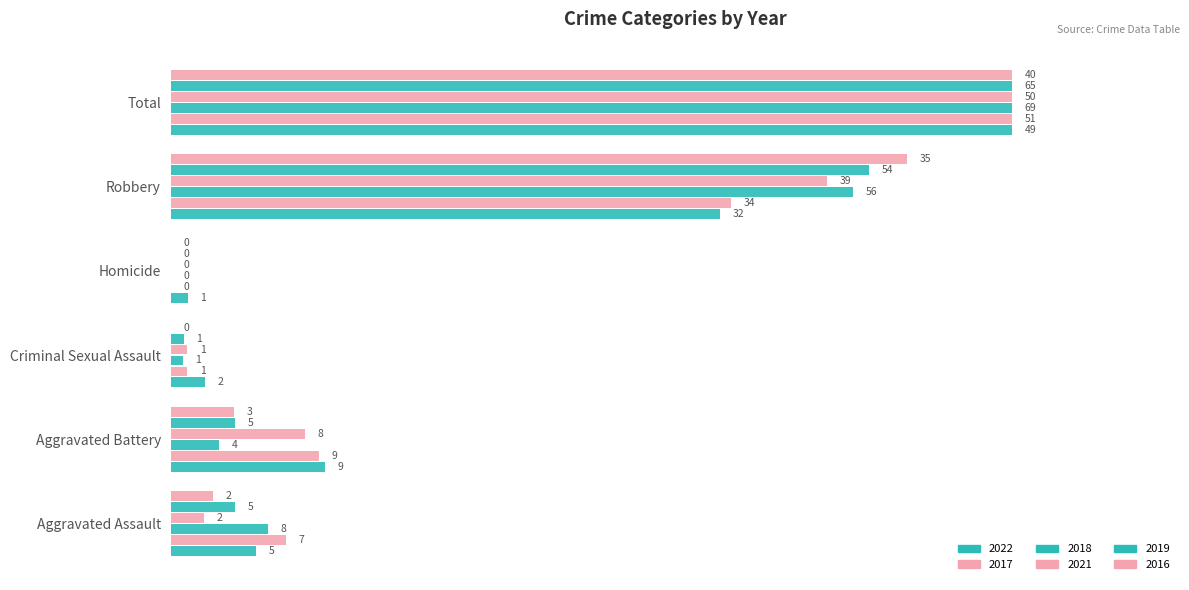

At which label is 2019 closest to 50?

Robbery